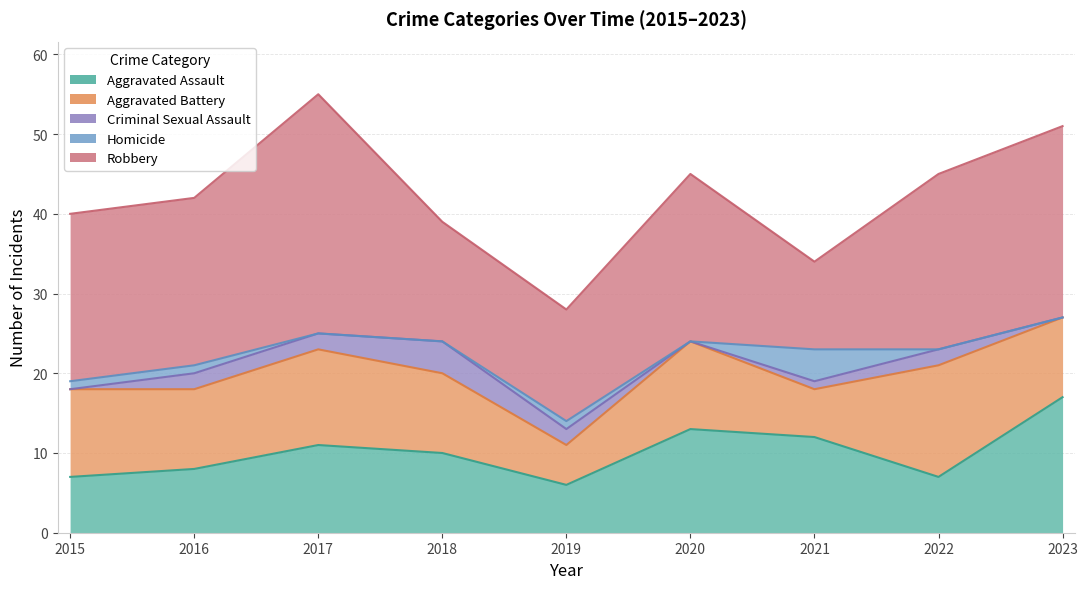

At which label does Robbery first exceed 21?

2017